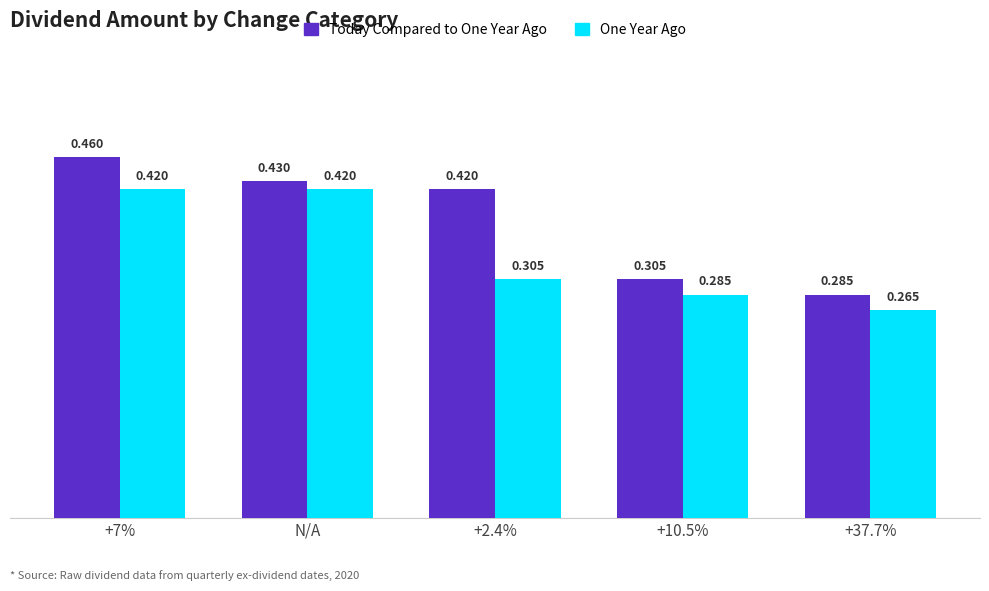

Rank the series by their maximum value, from lowest to highest.

One Year Ago, Today Compared to One Year Ago